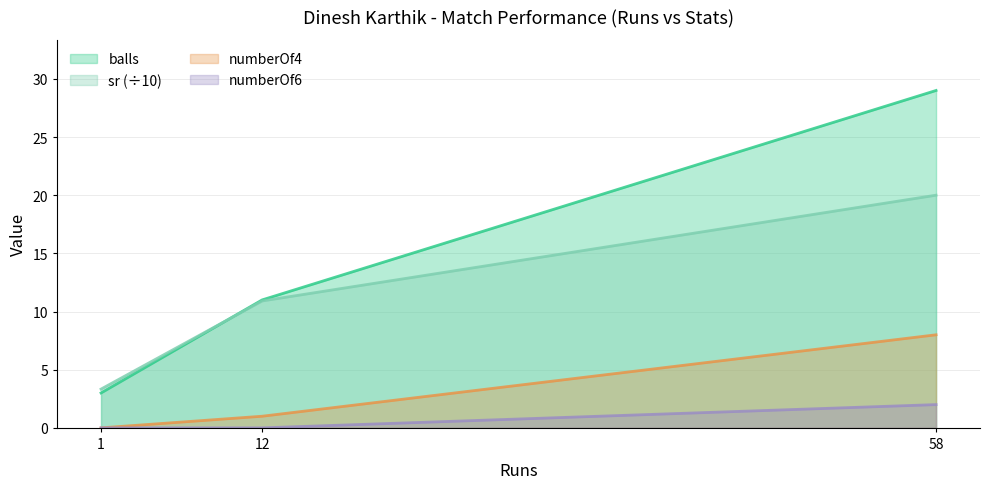

List the series in order of their overall mean, highest first.

balls, sr (÷10), numberOf4, numberOf6